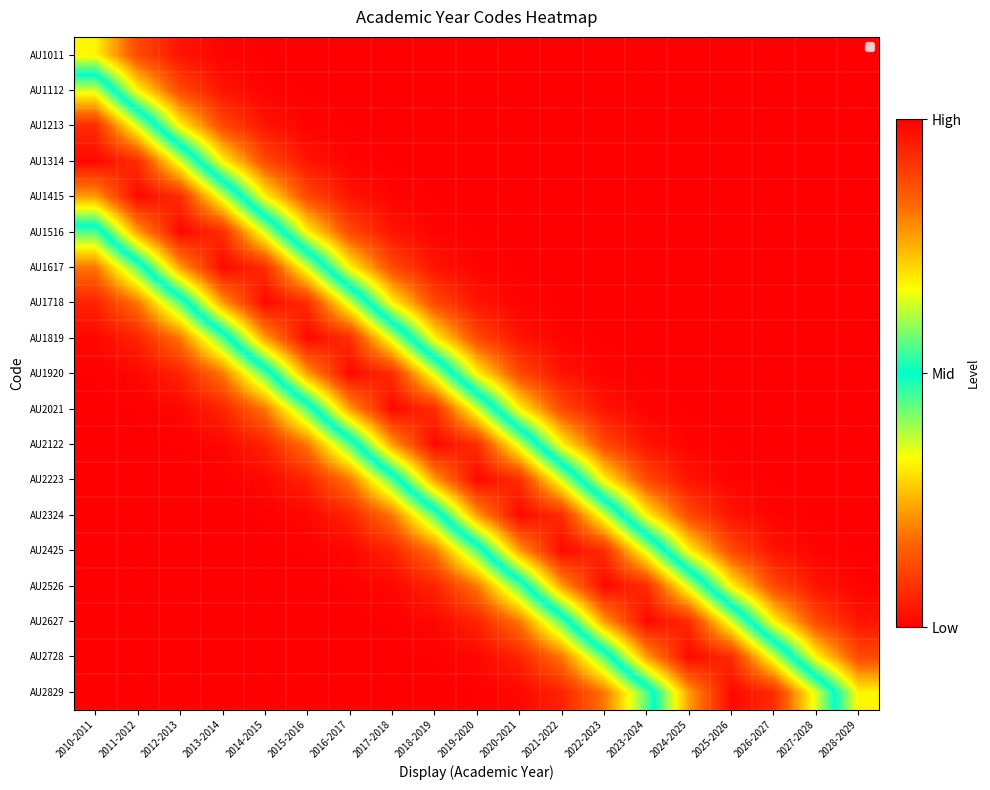

At which category is the sum across all series the highest?

2016-2017